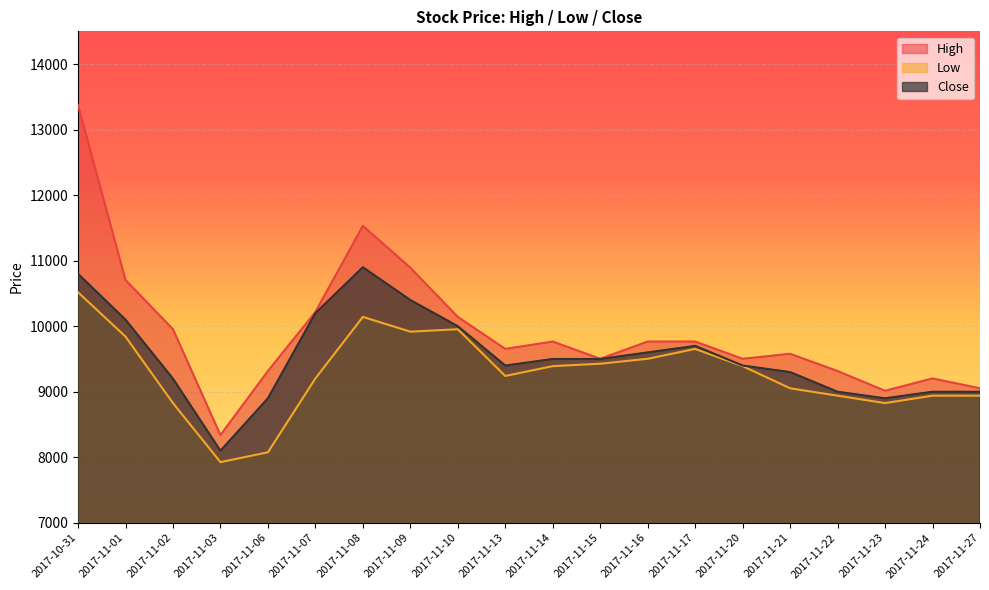

At which label does High reach its minimum?

2017-11-03